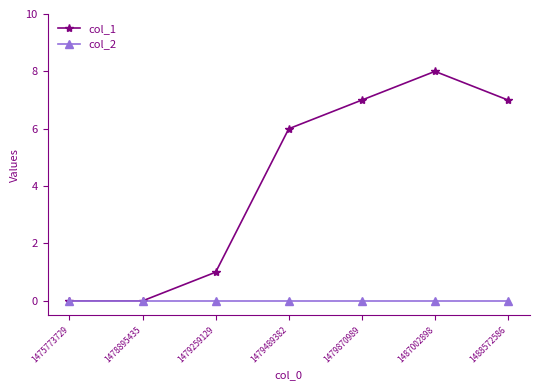

List the series in order of their peak value, lowest first.

col_2, col_1